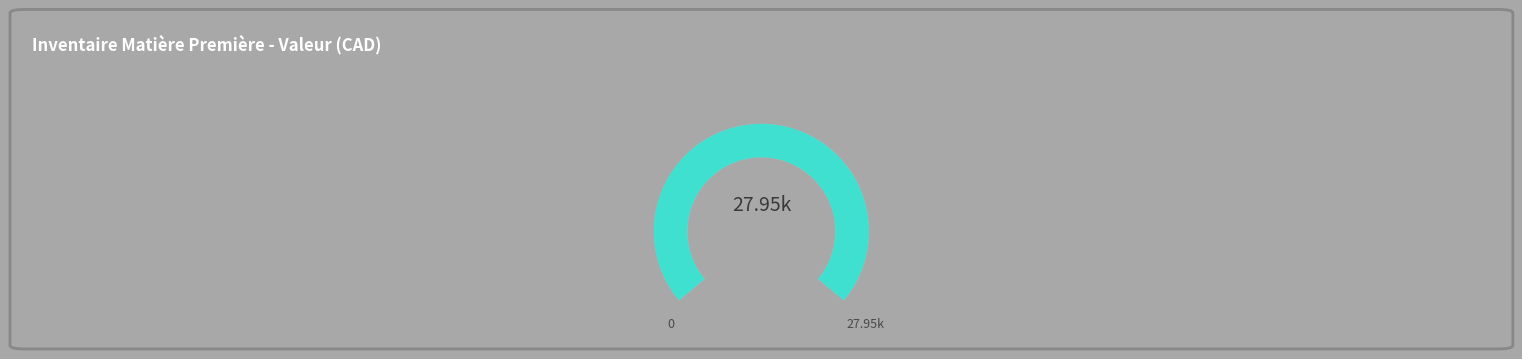

True or false: 300016 Yazoo 3x4 accounts for 25% of the total.

False